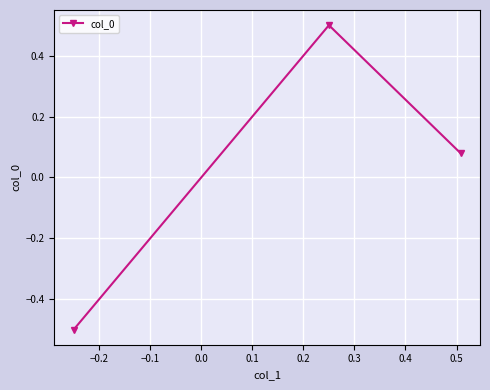

What is the smallest value displayed?

-0.5